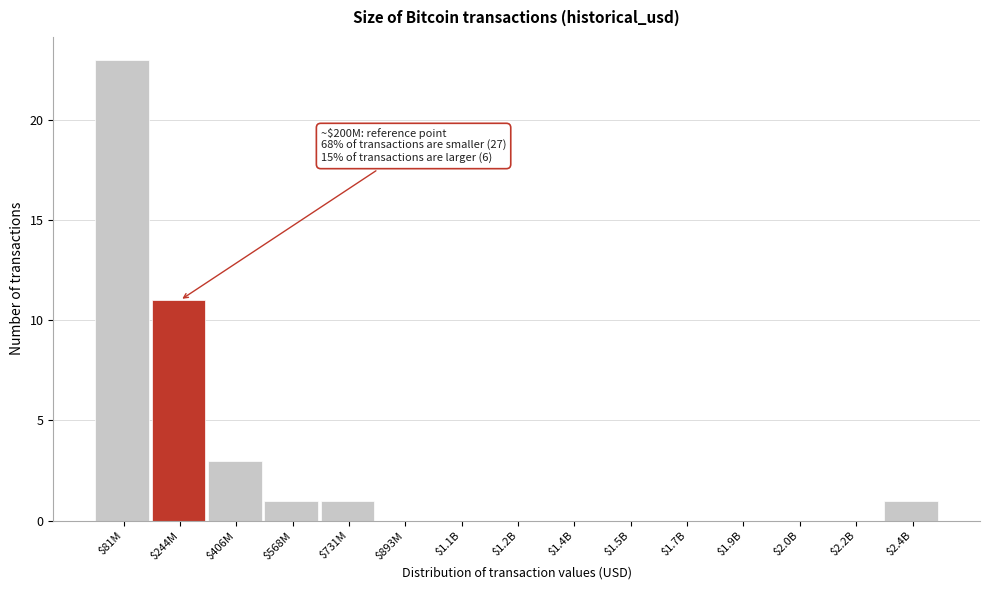

What is the sum of all values?

40